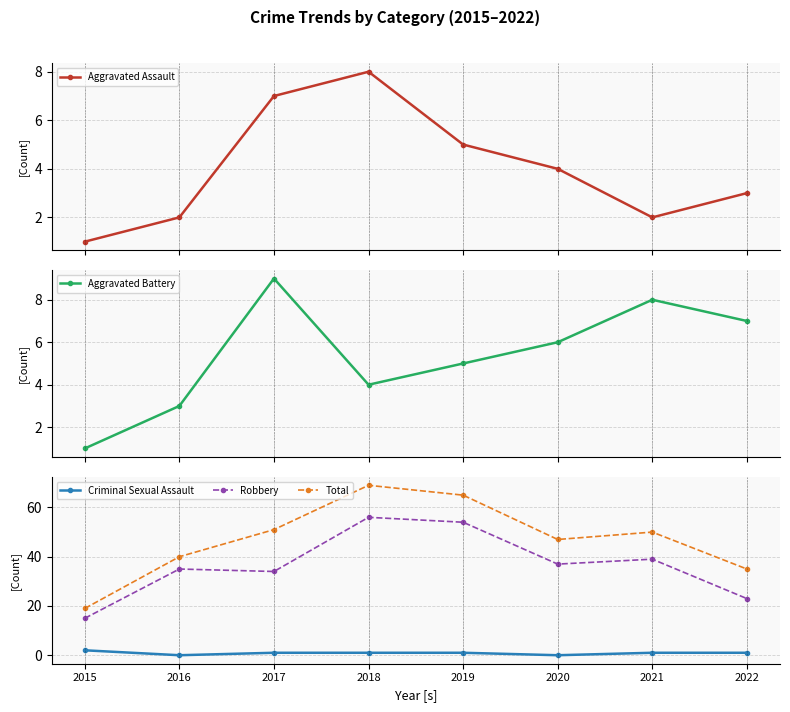

At which category does Total reach its first local peak?

2018